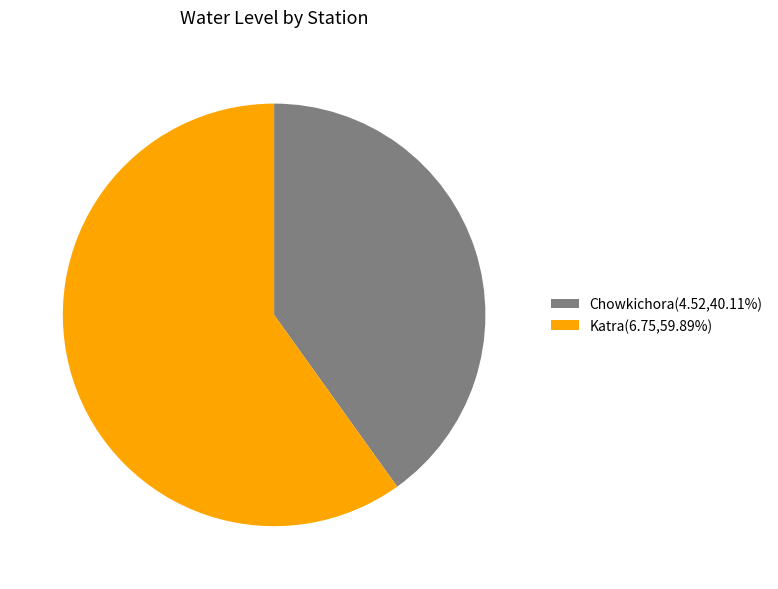

Is Chowkichora the majority of the pie?

No